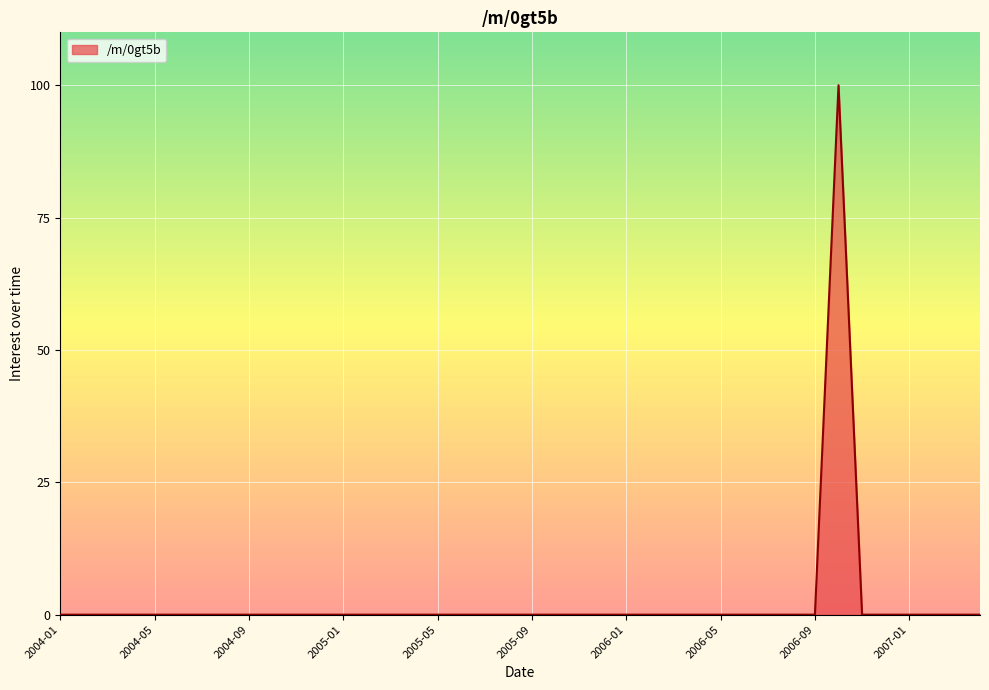

What is the greatest value displayed?

100